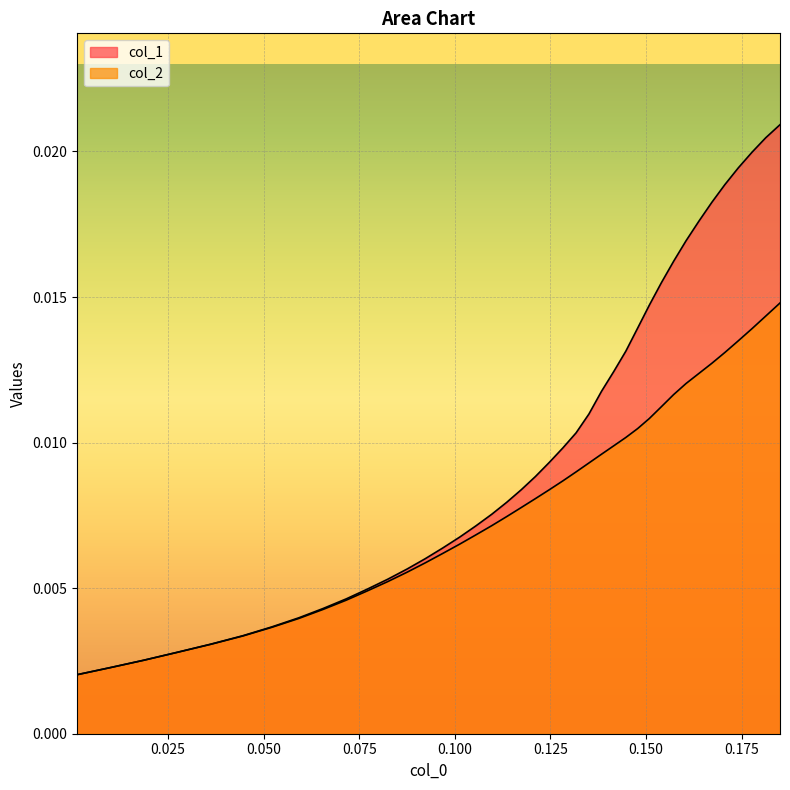

How many lines are shown in the chart?

2